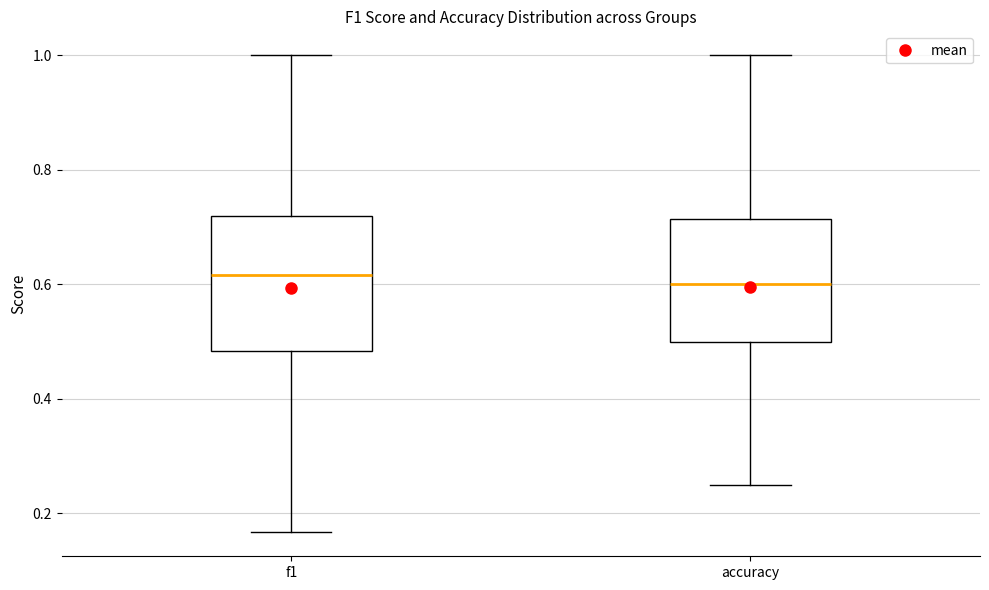

Reading left to right, transcribe this box plot: for each box, give where its median line is, the range the box spans, and where its two whiskers end, as read against the y-axis. The values are not printed on the chart, so give them approximately, as read against the axis.

f1: median 0.62, box 0.48 to 0.72, whiskers 0.16 to 1.00
accuracy: median 0.60, box 0.50 to 0.72, whiskers 0.26 to 1.00